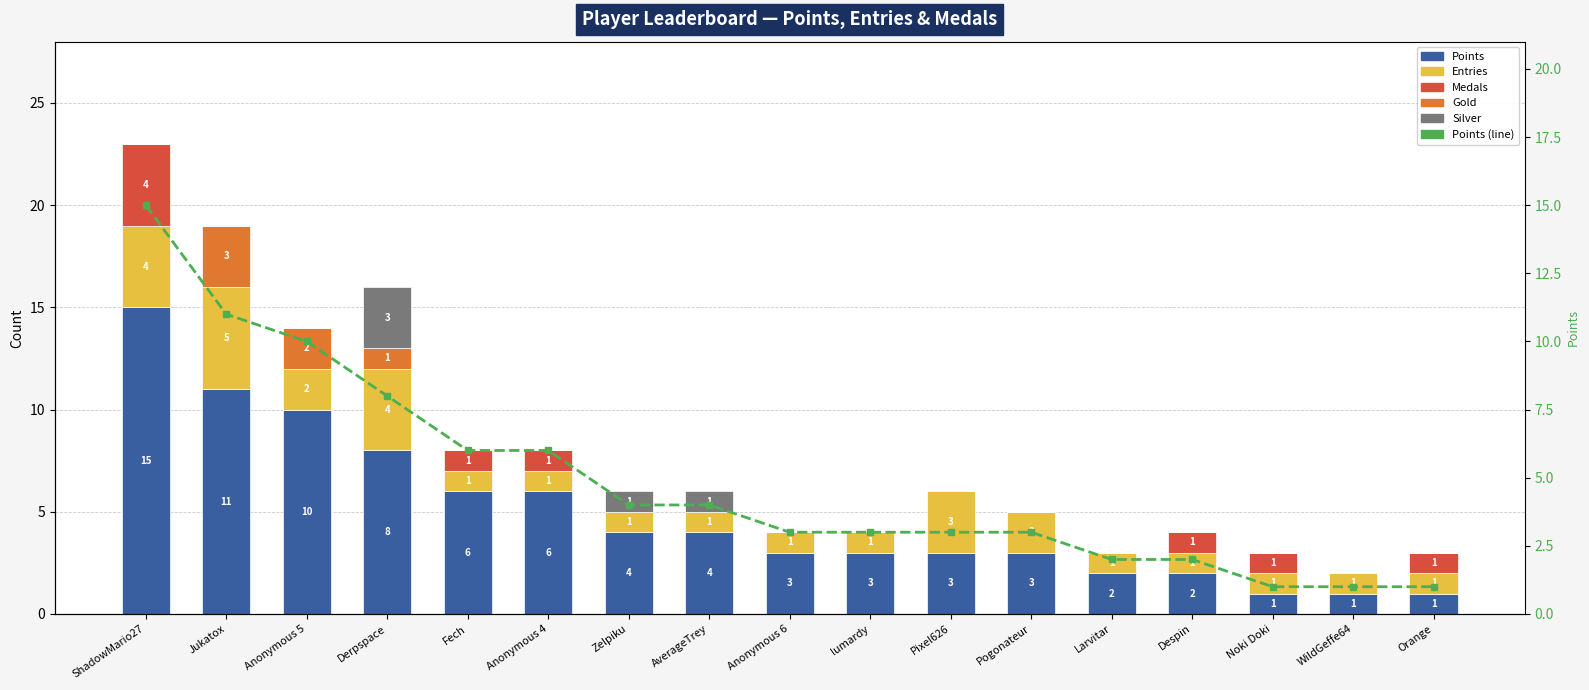

Which has a higher value, WildGeffe64 or Despin?

Despin